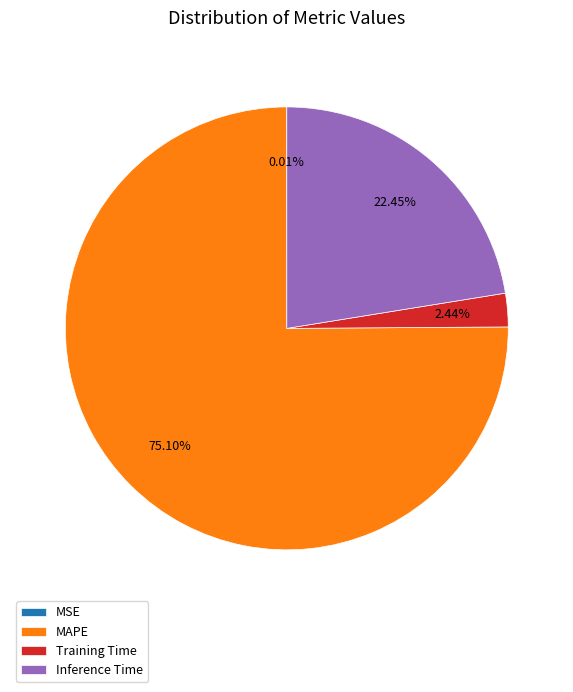

Does Training Time account for over 50% of the chart?

No